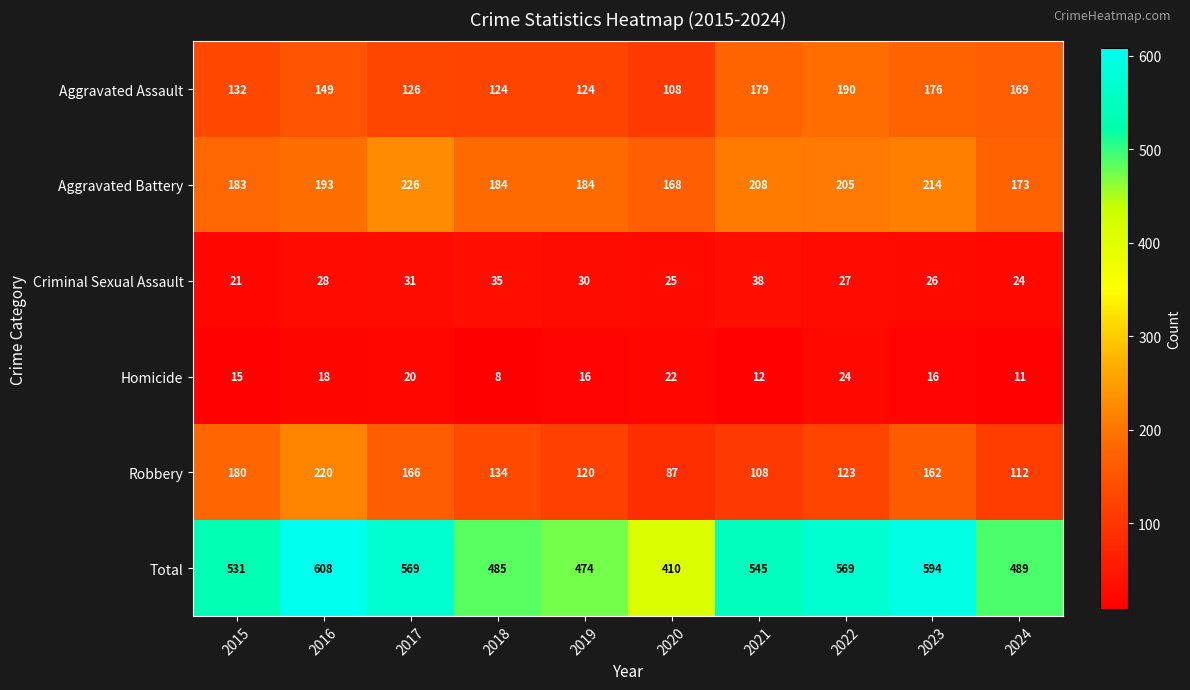

What is the sum of all Criminal Sexual Assault values?

285